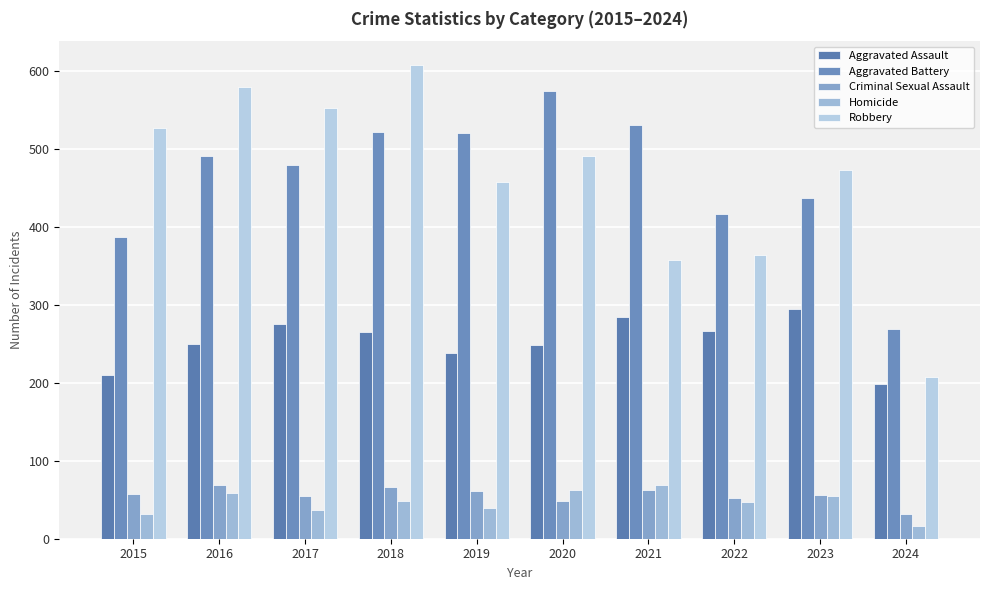

Are the bars grouped side by side (vs. stacked)?

Yes